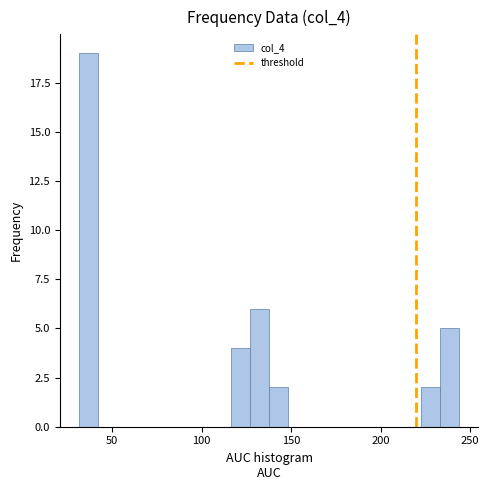

Read against the x-axis, roughly where is the centre of the tallest bar?

35